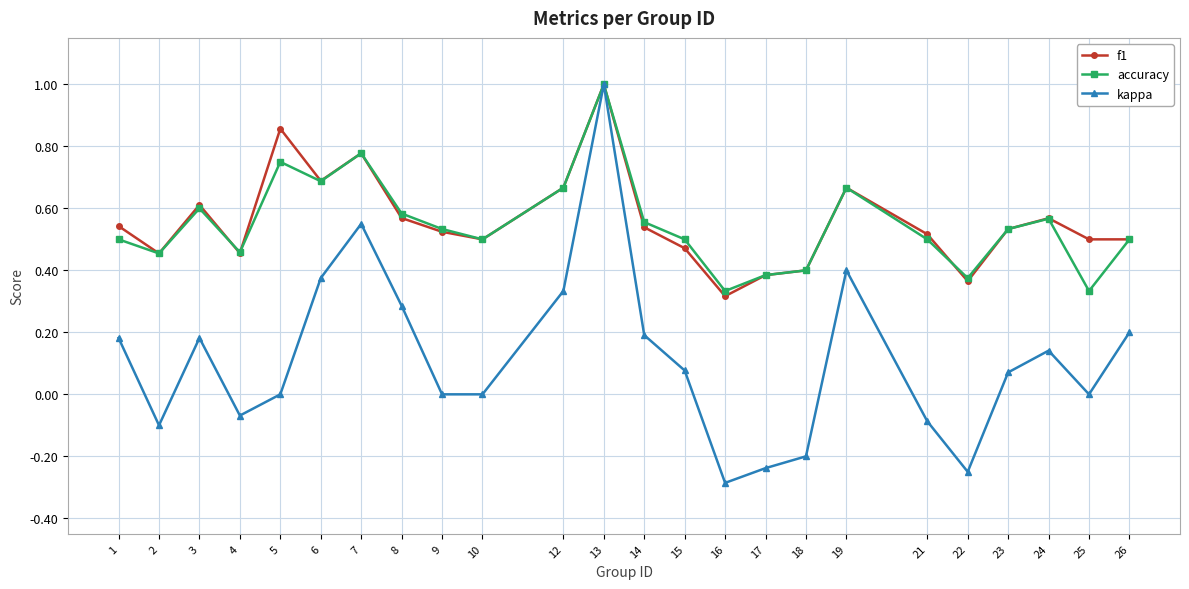

At which category is the sum across all series the highest?

13